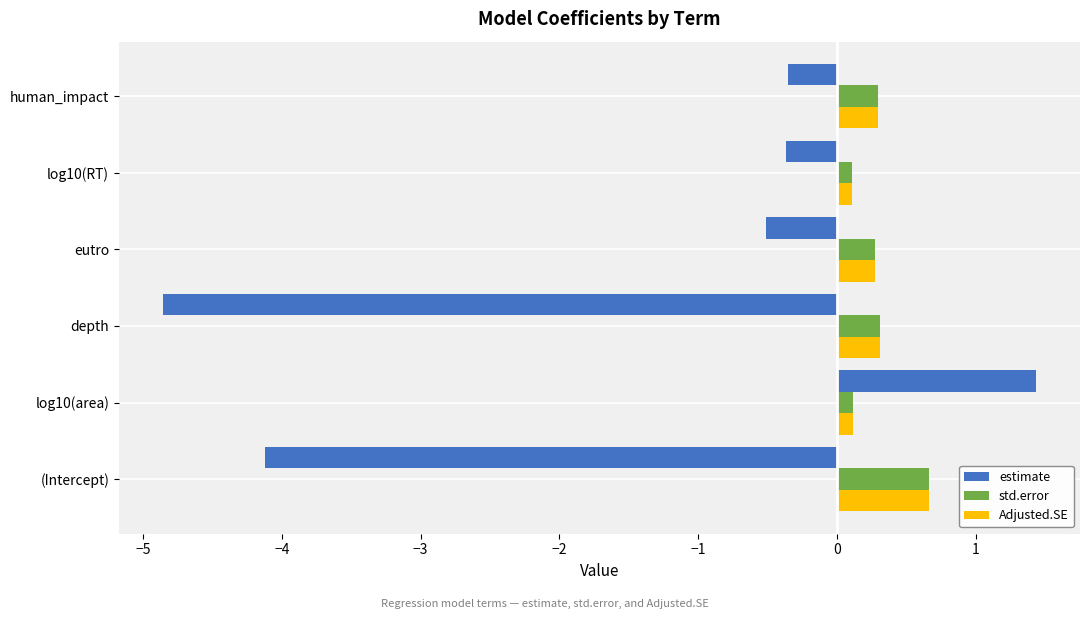

What value does the Adjusted.SE series have at human_impact?

0.3